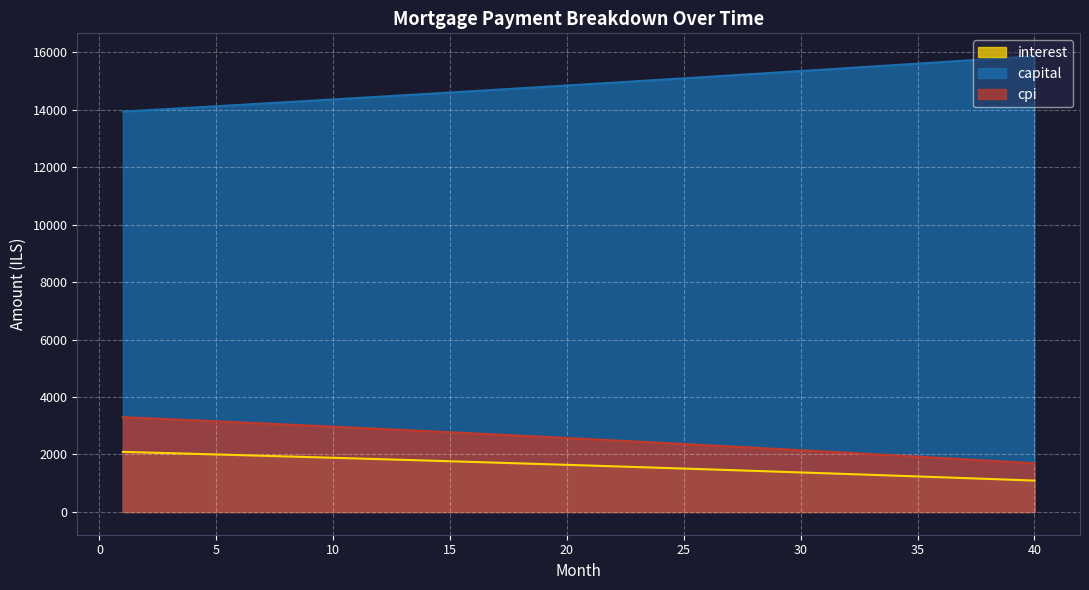

At which category is the sum across all series the highest?

1